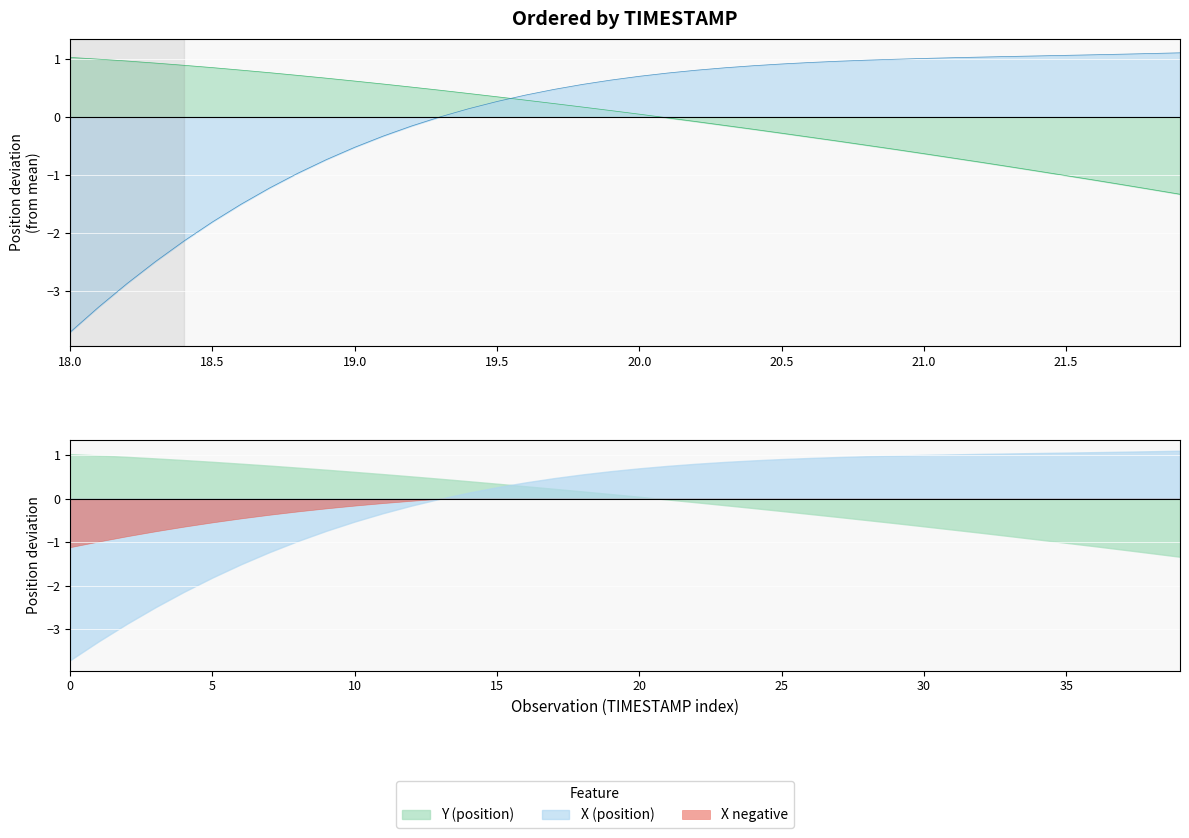

True or false: X and Y cross at least once.

True